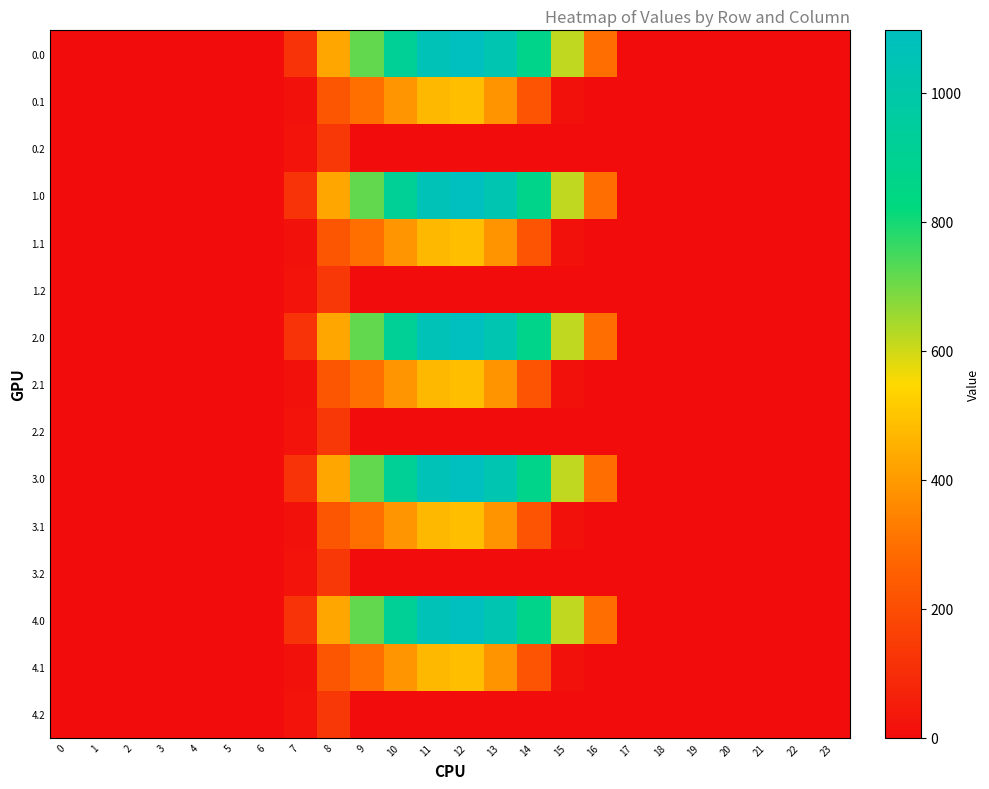

Reading left to right, transcribe all the data shown in this chart.

0.0: 0=0.0	1=0.0	2=0.0	3=0.0	4=0.0	5=0.0	6=0.0	7=120.6	8=430.3	9=716.9	10=916.2	11=1060.3	12=1096.7	13=1032.9	14=870.6	15=615.9	16=294.5	17=0.0	18=0.0	19=0.0	20=0.0	21=0.0	22=0.0	23=0.0
0.1: 0=0.0	1=0.0	2=0.0	3=0.0	4=0.0	5=0.0	6=0.0	7=17.7	8=227.5	9=295.9	10=388.1	11=471.7	12=485.4	13=382.7	14=219.2	15=17.3	16=0.0	17=0.0	18=0.0	19=0.0	20=0.0	21=0.0	22=0.0	23=0.0
0.2: 0=0.0	1=0.0	2=0.0	3=0.0	4=0.0	5=0.0	6=0.0	7=22.3	8=134.2	9=0.0	10=0.0	11=0.0	12=0.0	13=0.0	14=0.0	15=0.0	16=0.0	17=0.0	18=0.0	19=0.0	20=0.0	21=0.0	22=0.0	23=0.0
1.0: 0=0.0	1=0.0	2=0.0	3=0.0	4=0.0	5=0.0	6=0.0	7=120.6	8=430.3	9=716.9	10=916.2	11=1060.3	12=1096.7	13=1032.9	14=870.6	15=615.9	16=294.5	17=0.0	18=0.0	19=0.0	20=0.0	21=0.0	22=0.0	23=0.0
1.1: 0=0.0	1=0.0	2=0.0	3=0.0	4=0.0	5=0.0	6=0.0	7=17.7	8=227.5	9=295.9	10=388.1	11=471.7	12=485.4	13=382.7	14=219.2	15=17.3	16=0.0	17=0.0	18=0.0	19=0.0	20=0.0	21=0.0	22=0.0	23=0.0
1.2: 0=0.0	1=0.0	2=0.0	3=0.0	4=0.0	5=0.0	6=0.0	7=22.3	8=134.2	9=0.0	10=0.0	11=0.0	12=0.0	13=0.0	14=0.0	15=0.0	16=0.0	17=0.0	18=0.0	19=0.0	20=0.0	21=0.0	22=0.0	23=0.0
2.0: 0=0.0	1=0.0	2=0.0	3=0.0	4=0.0	5=0.0	6=0.0	7=120.6	8=430.3	9=716.9	10=916.2	11=1060.3	12=1096.7	13=1032.9	14=870.6	15=615.9	16=294.5	17=0.0	18=0.0	19=0.0	20=0.0	21=0.0	22=0.0	23=0.0
2.1: 0=0.0	1=0.0	2=0.0	3=0.0	4=0.0	5=0.0	6=0.0	7=17.7	8=227.5	9=295.9	10=388.1	11=471.7	12=485.4	13=382.7	14=219.2	15=17.3	16=0.0	17=0.0	18=0.0	19=0.0	20=0.0	21=0.0	22=0.0	23=0.0
2.2: 0=0.0	1=0.0	2=0.0	3=0.0	4=0.0	5=0.0	6=0.0	7=22.3	8=134.2	9=0.0	10=0.0	11=0.0	12=0.0	13=0.0	14=0.0	15=0.0	16=0.0	17=0.0	18=0.0	19=0.0	20=0.0	21=0.0	22=0.0	23=0.0
3.0: 0=0.0	1=0.0	2=0.0	3=0.0	4=0.0	5=0.0	6=0.0	7=120.6	8=430.3	9=716.9	10=916.2	11=1060.3	12=1096.7	13=1032.9	14=870.6	15=615.9	16=294.5	17=0.0	18=0.0	19=0.0	20=0.0	21=0.0	22=0.0	23=0.0
3.1: 0=0.0	1=0.0	2=0.0	3=0.0	4=0.0	5=0.0	6=0.0	7=17.7	8=227.5	9=295.9	10=388.1	11=471.7	12=485.4	13=382.7	14=219.2	15=17.3	16=0.0	17=0.0	18=0.0	19=0.0	20=0.0	21=0.0	22=0.0	23=0.0
3.2: 0=0.0	1=0.0	2=0.0	3=0.0	4=0.0	5=0.0	6=0.0	7=22.3	8=134.2	9=0.0	10=0.0	11=0.0	12=0.0	13=0.0	14=0.0	15=0.0	16=0.0	17=0.0	18=0.0	19=0.0	20=0.0	21=0.0	22=0.0	23=0.0
4.0: 0=0.0	1=0.0	2=0.0	3=0.0	4=0.0	5=0.0	6=0.0	7=120.6	8=430.3	9=716.9	10=916.2	11=1060.3	12=1096.7	13=1032.9	14=870.6	15=615.9	16=294.5	17=0.0	18=0.0	19=0.0	20=0.0	21=0.0	22=0.0	23=0.0
4.1: 0=0.0	1=0.0	2=0.0	3=0.0	4=0.0	5=0.0	6=0.0	7=17.7	8=227.5	9=295.9	10=388.1	11=471.7	12=485.4	13=382.7	14=219.2	15=17.3	16=0.0	17=0.0	18=0.0	19=0.0	20=0.0	21=0.0	22=0.0	23=0.0
4.2: 0=0.0	1=0.0	2=0.0	3=0.0	4=0.0	5=0.0	6=0.0	7=22.3	8=134.2	9=0.0	10=0.0	11=0.0	12=0.0	13=0.0	14=0.0	15=0.0	16=0.0	17=0.0	18=0.0	19=0.0	20=0.0	21=0.0	22=0.0	23=0.0